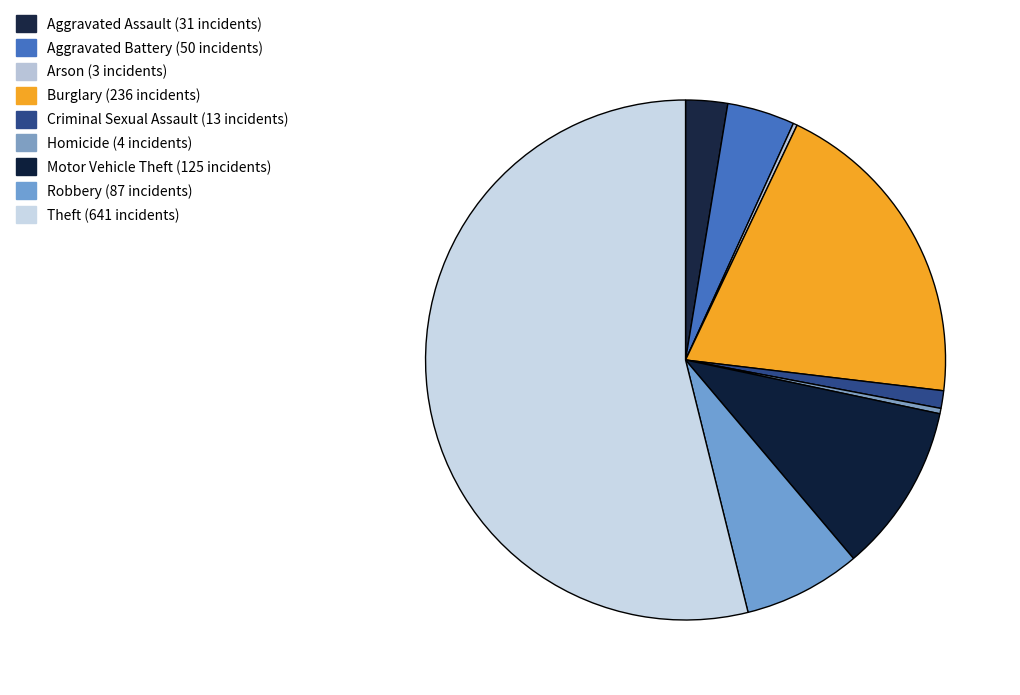

To the nearest percent, what is the average slice percentage?

11%